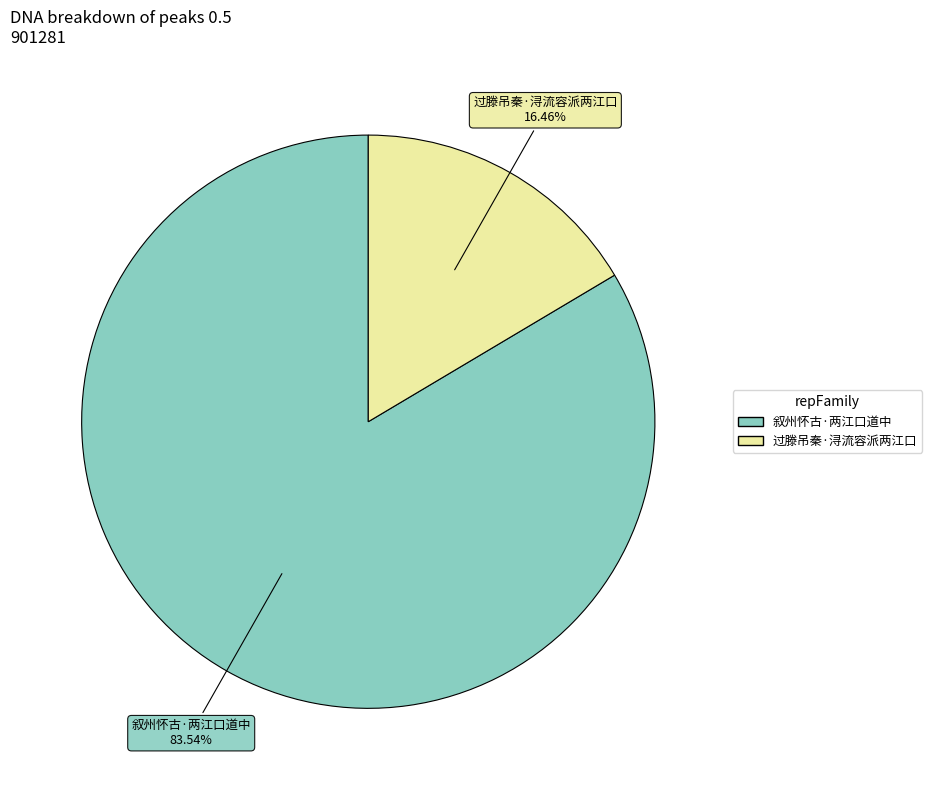

To the nearest percent, what is the average slice percentage?

50%